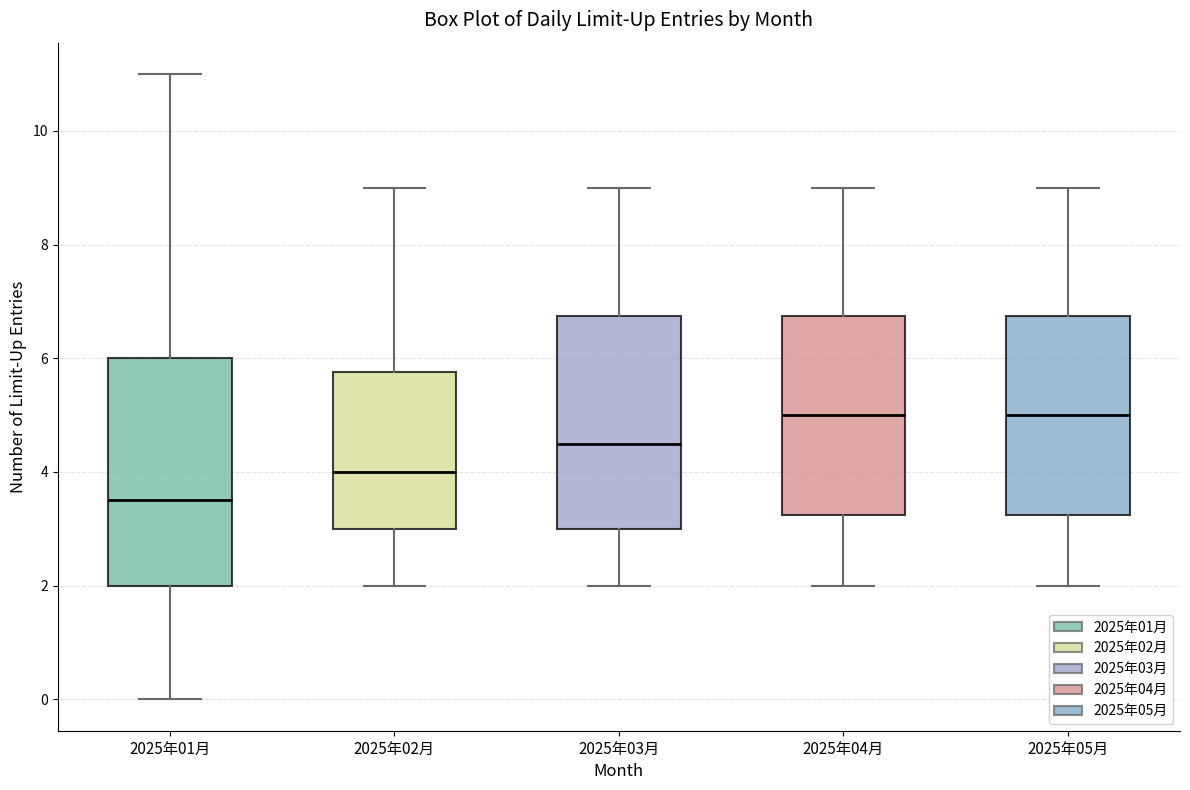

Which box is the tallest, from its lower edge to its upper edge?

2025年01月